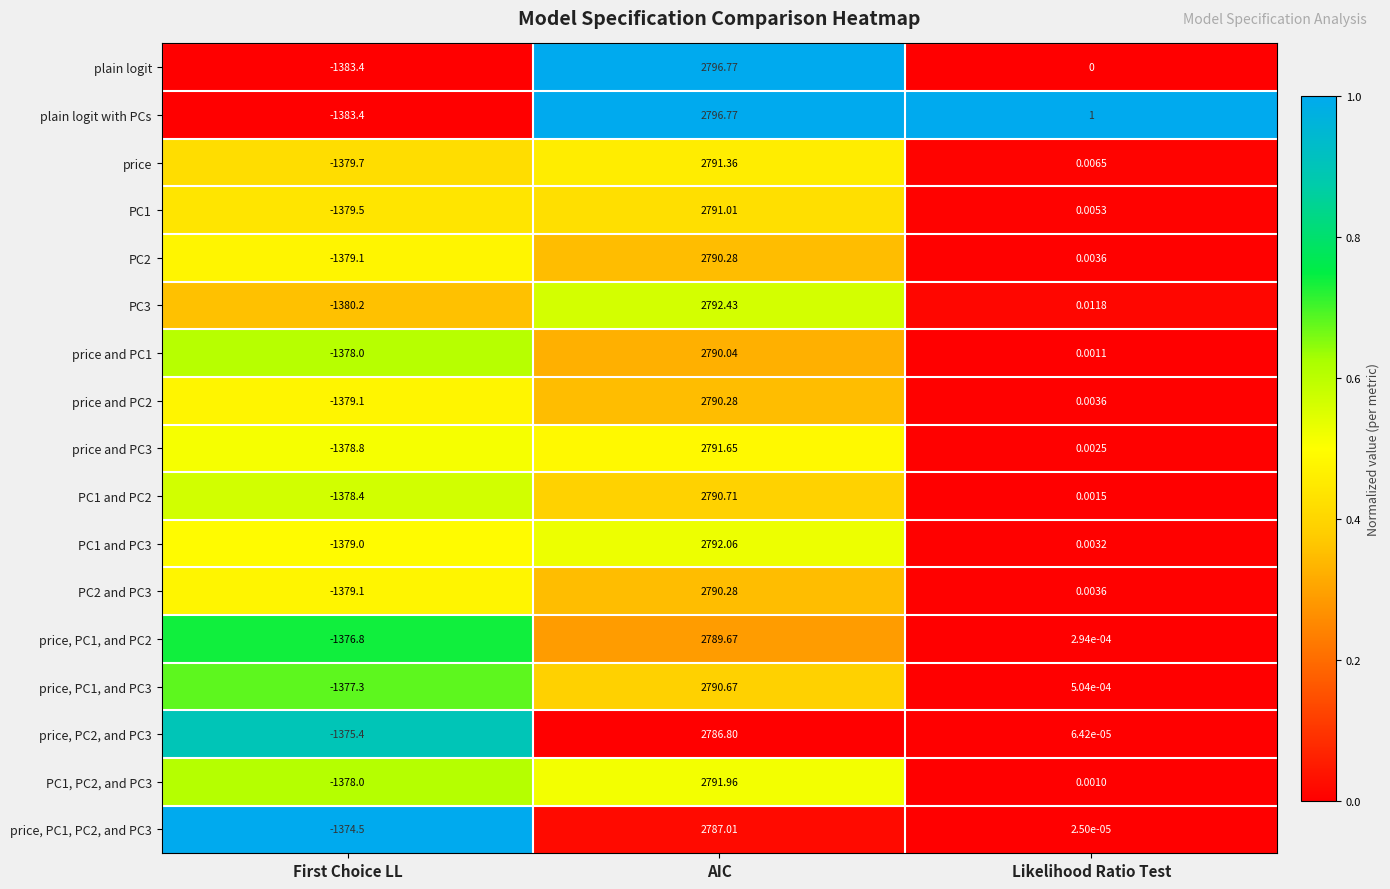

At which label is price, PC1, and PC2 closest to 706?

Likelihood Ratio Test